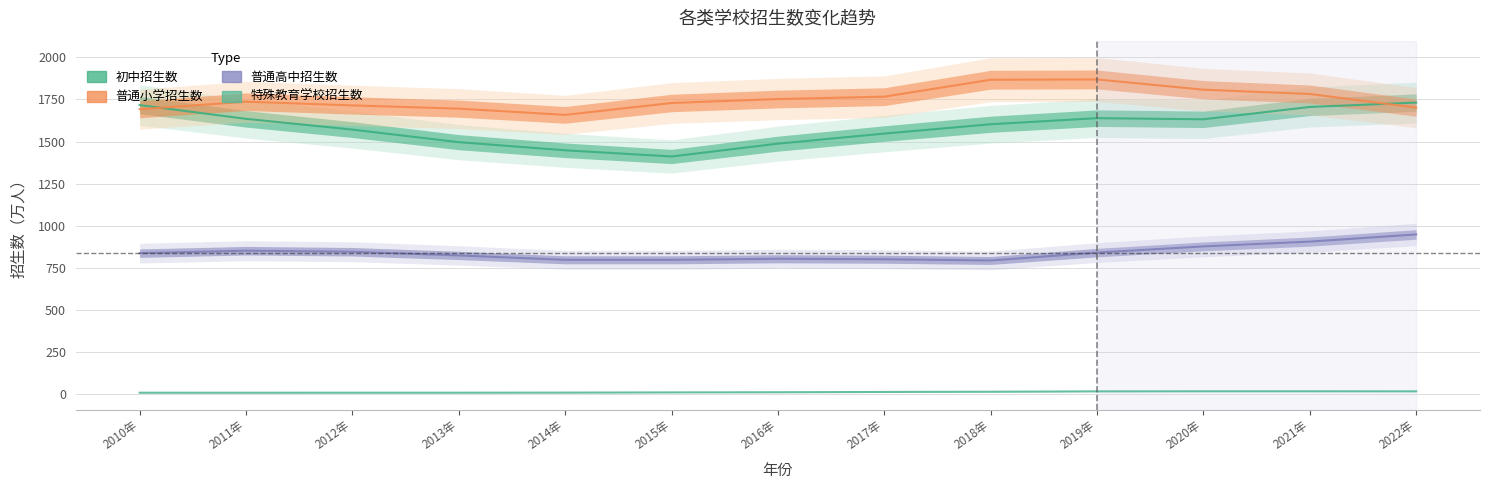

Where does the 普通高中招生数 series first go above 836?

2010年